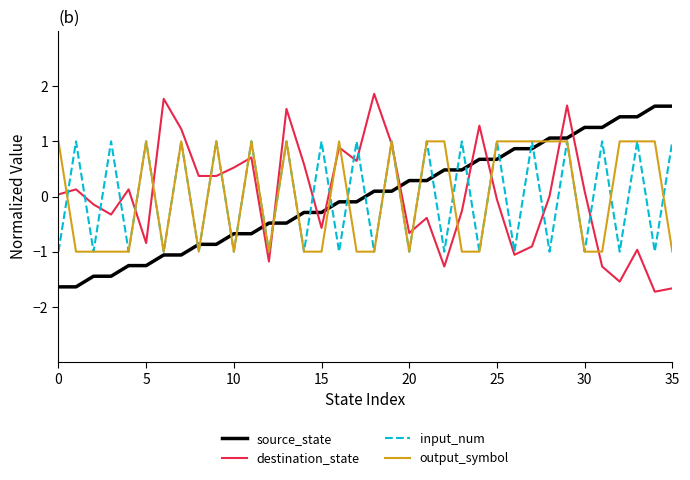

Which series ends up on top after the final intersection of source_state and destination_state?

source_state